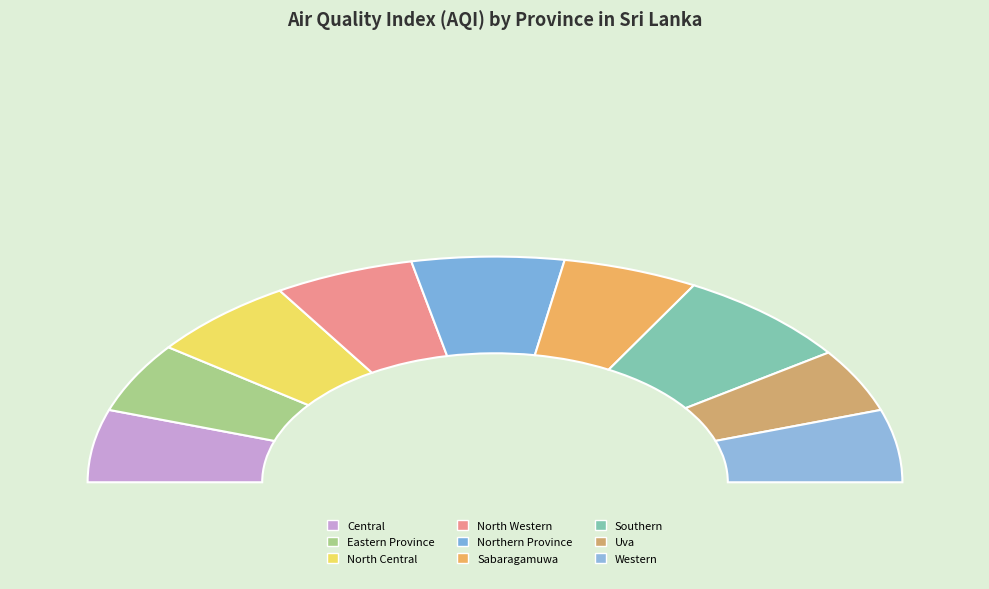

Combined, what portion of the pie is Southern and Uva?

23.4%